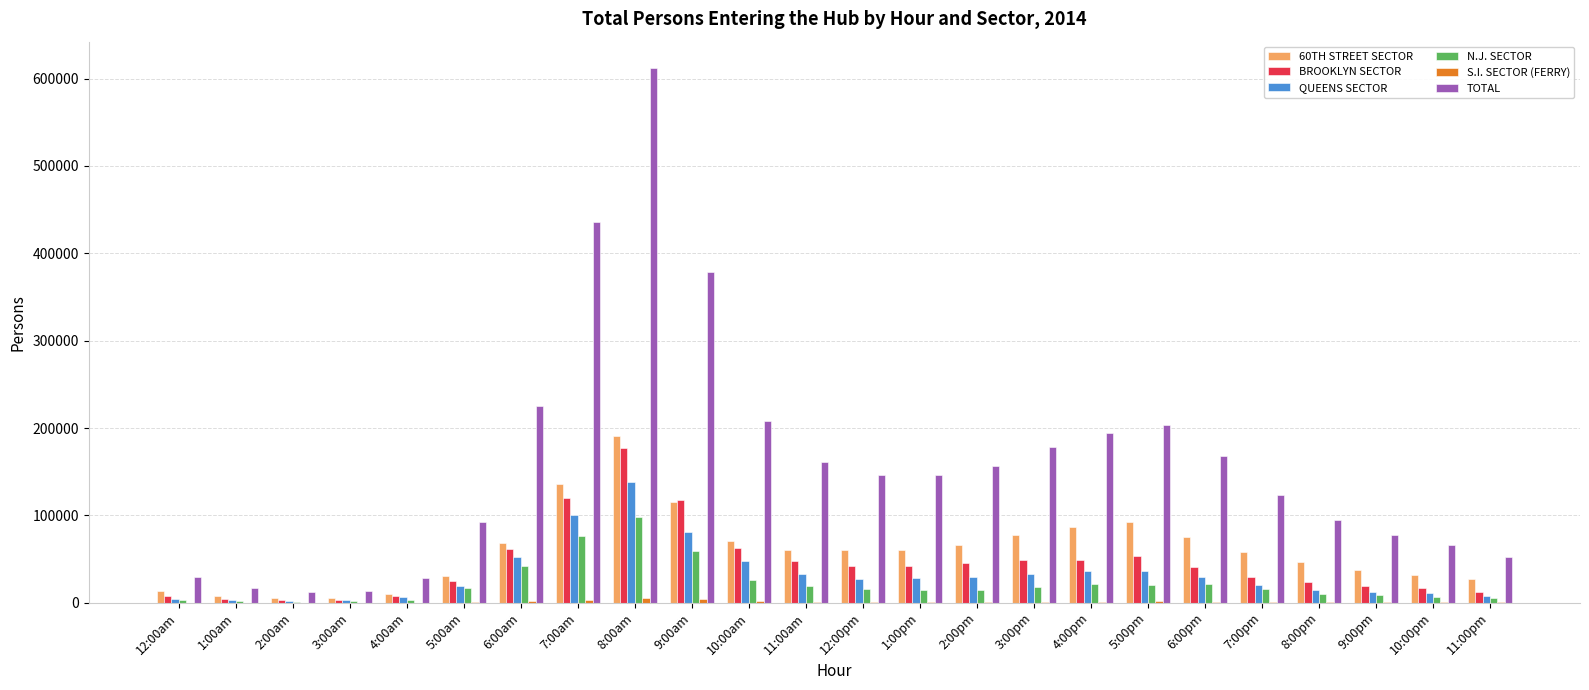

How many groups of bars are there?

24